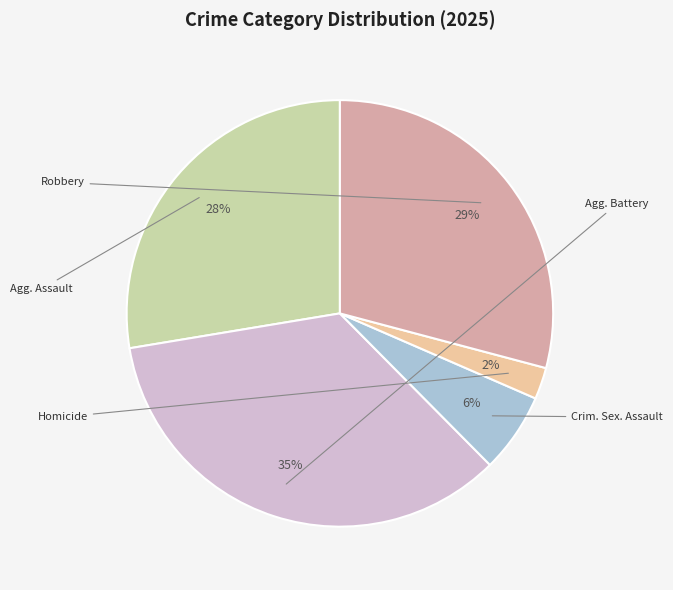

Is there any slice that represents more than half of the pie?

No